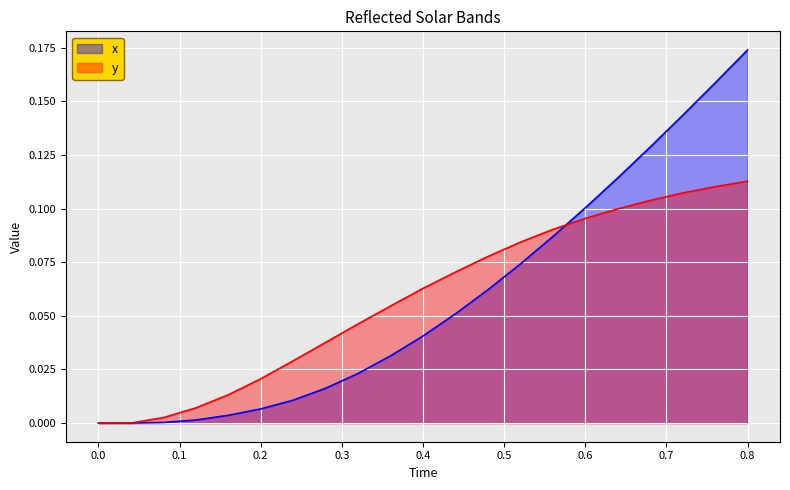

Which series has the widest spread of values?

x